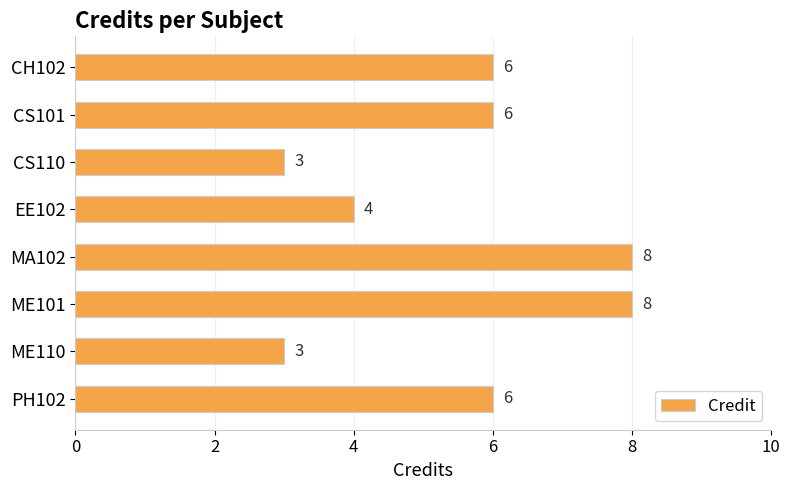

How many data points does each series have?

8